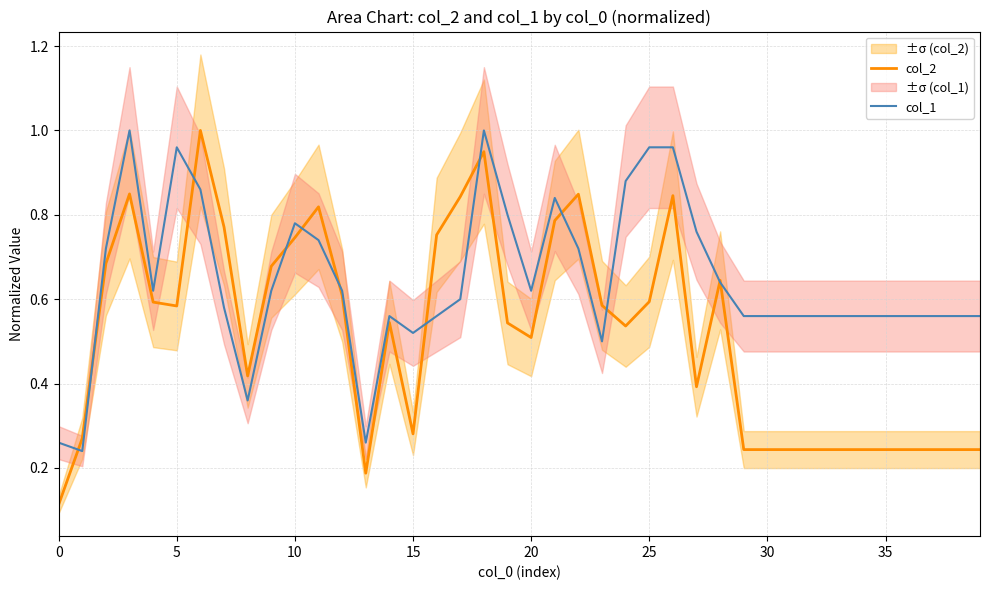

What is the value of the col_2 point at the 19th from the left?

0.9